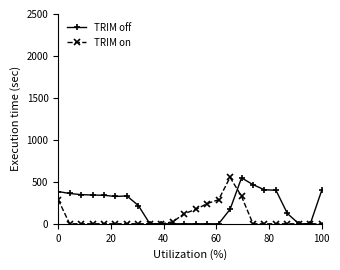

What is the value of the TRIM on point at the 1st from the left?

287.1